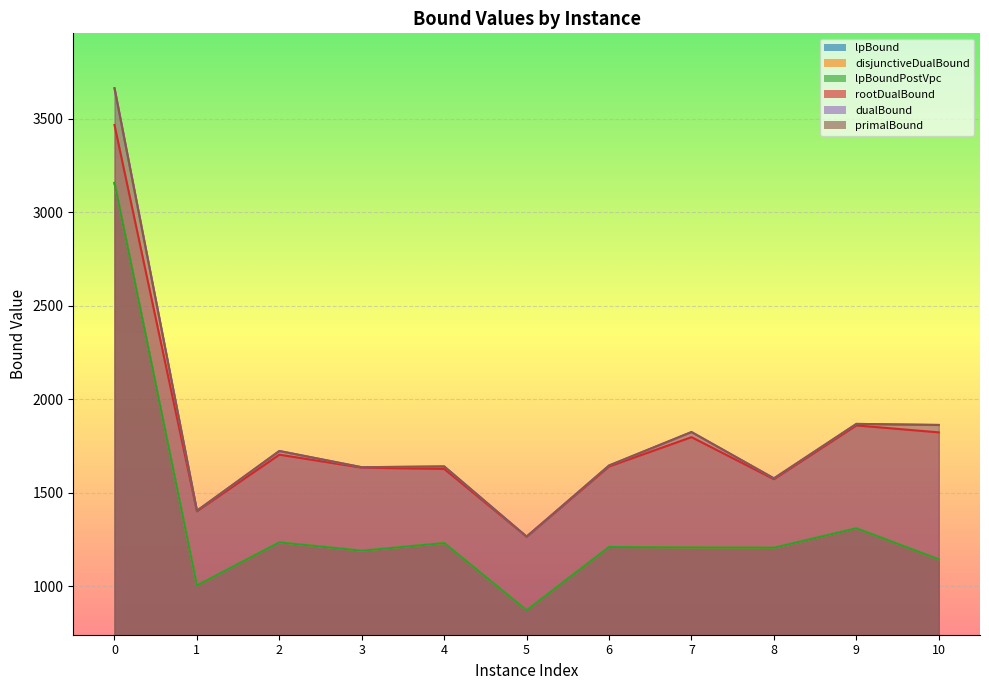

Rank the series by their maximum value, from lowest to highest.

lpBound, disjunctiveDualBound, lpBoundPostVpc, rootDualBound, dualBound, primalBound